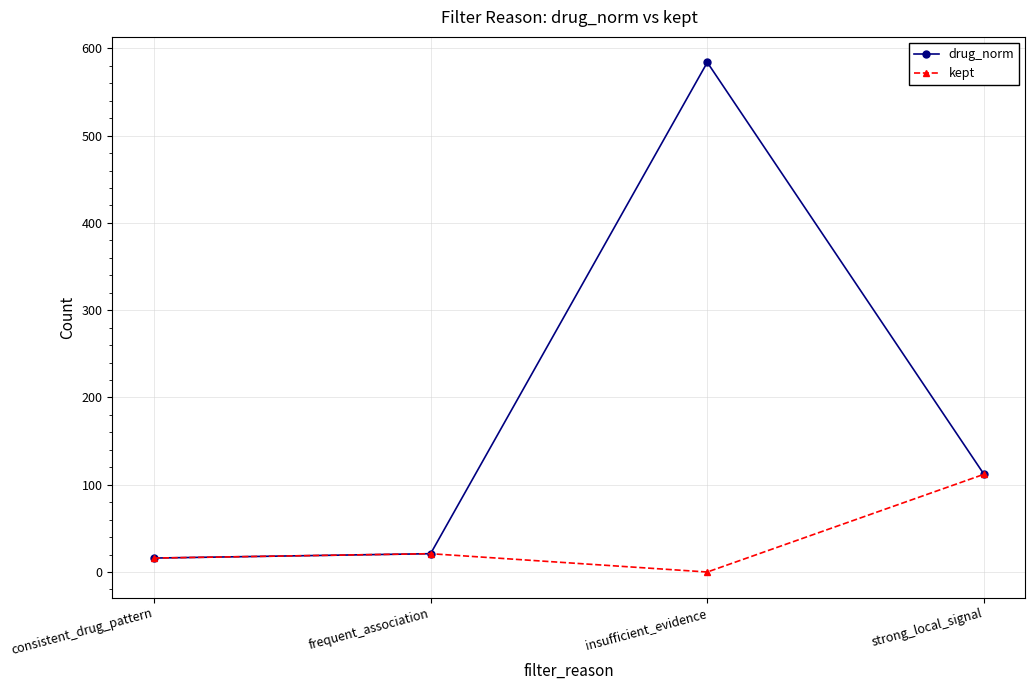

Which series has the largest range (max minus min)?

drug_norm